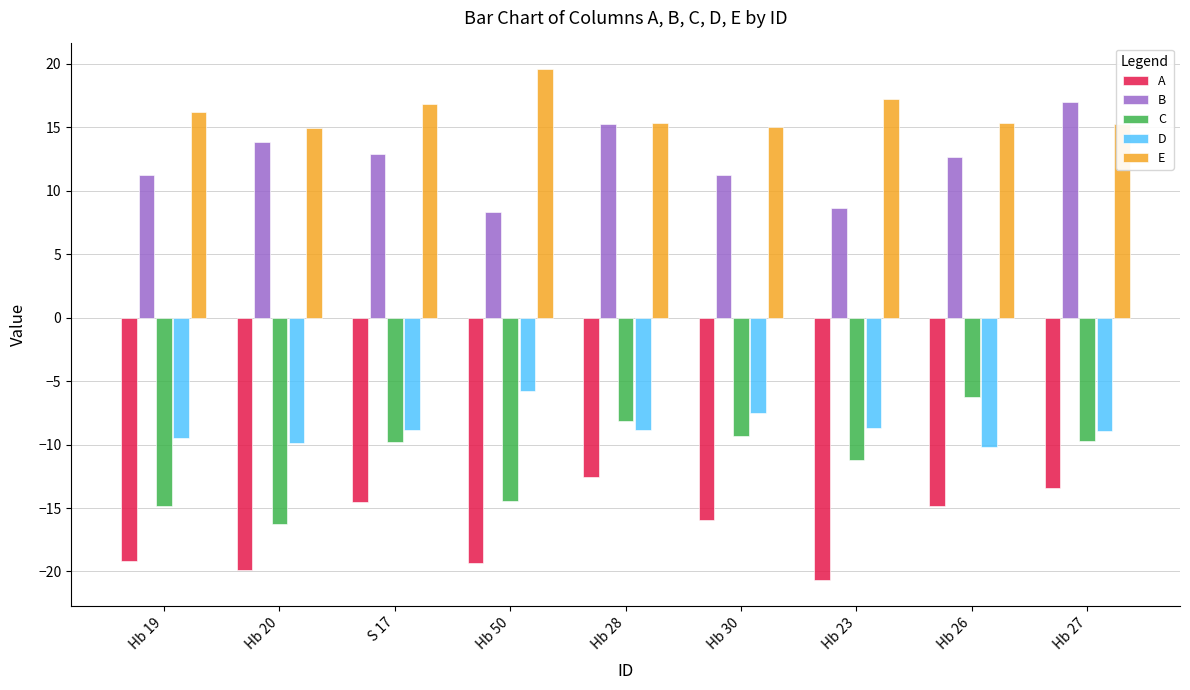

What is the label of the 3rd bar from the left?

S 17